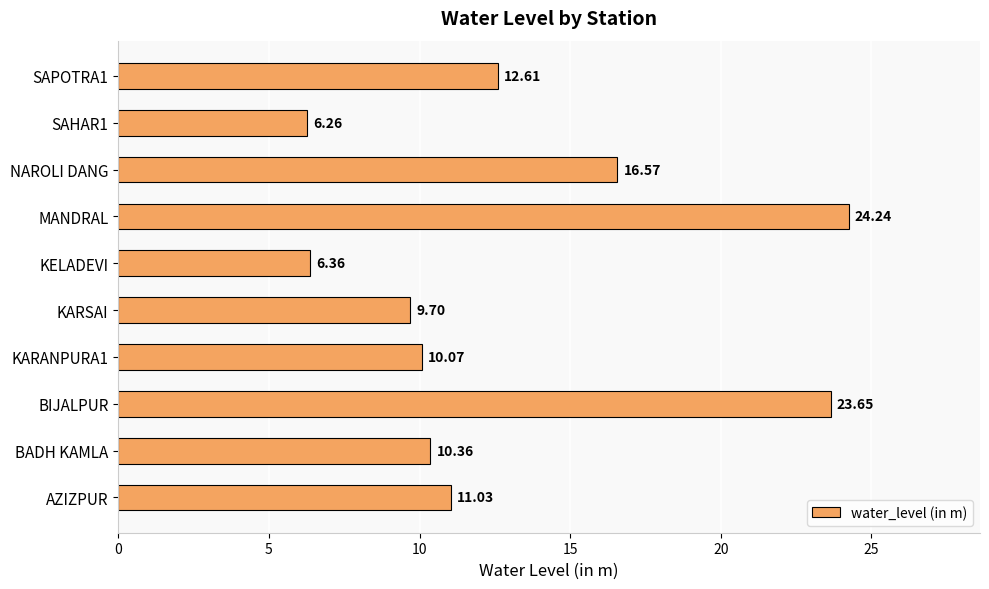

List the labels in order of value, largest first.

MANDRAL, BIJALPUR, NAROLI DANG, SAPOTRA1, AZIZPUR, BADH KAMLA, KARANPURA1, KARSAI, KELADEVI, SAHAR1